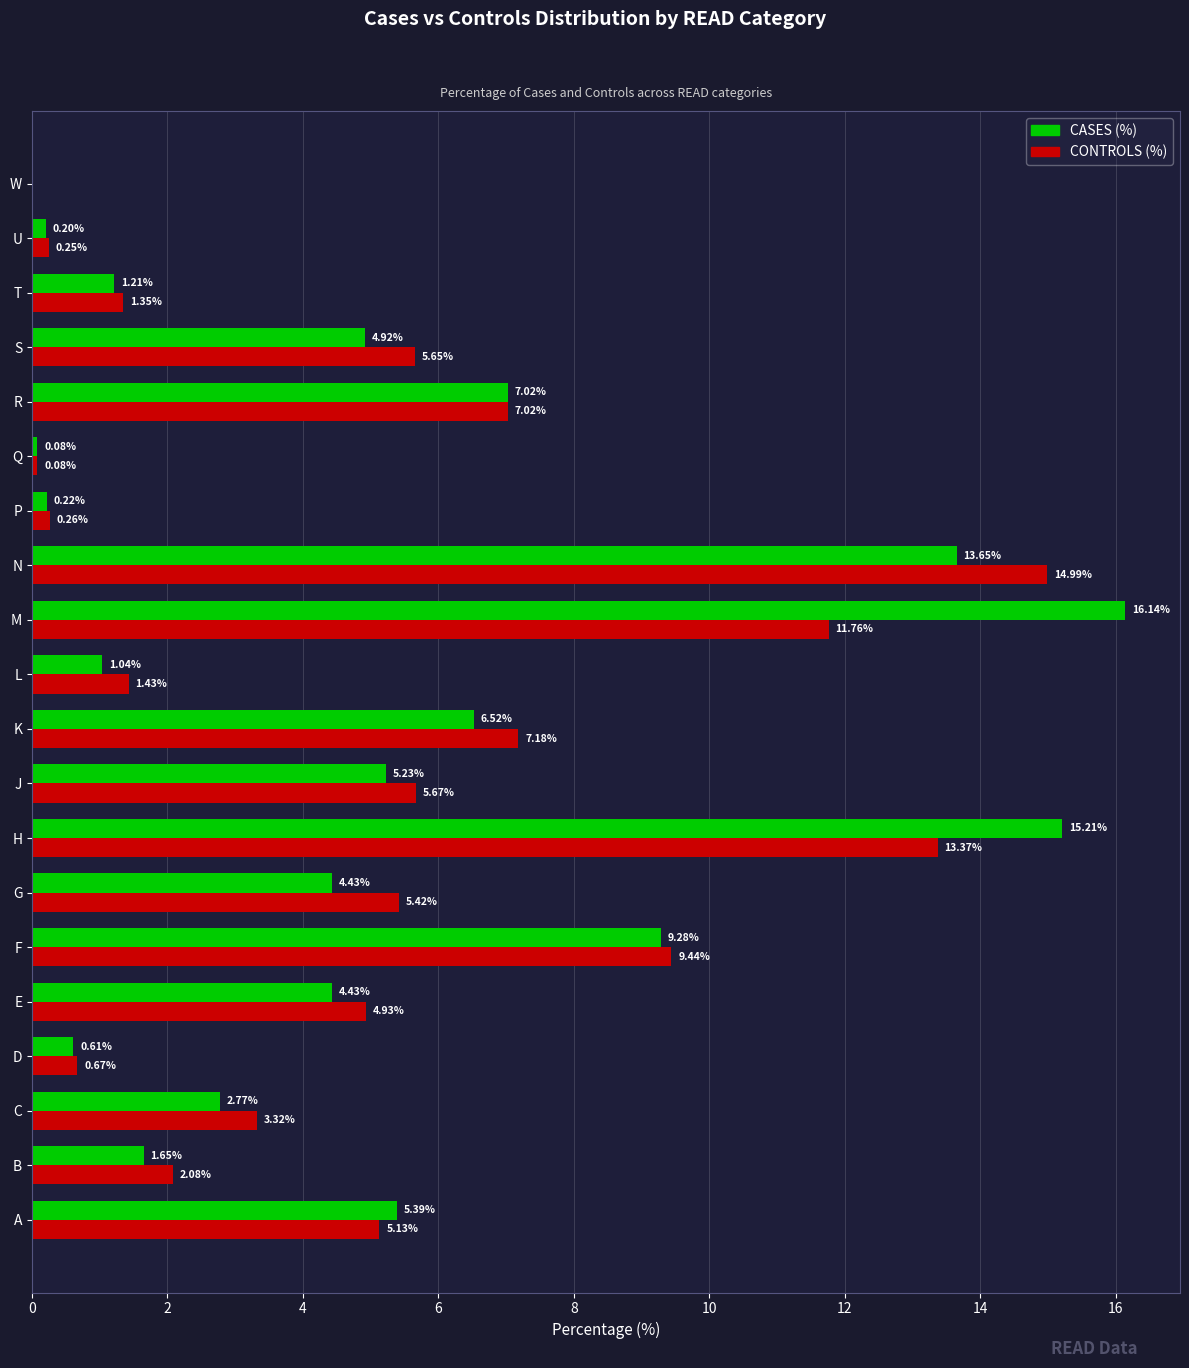

At which category does the chart reach its peak across all series?

M